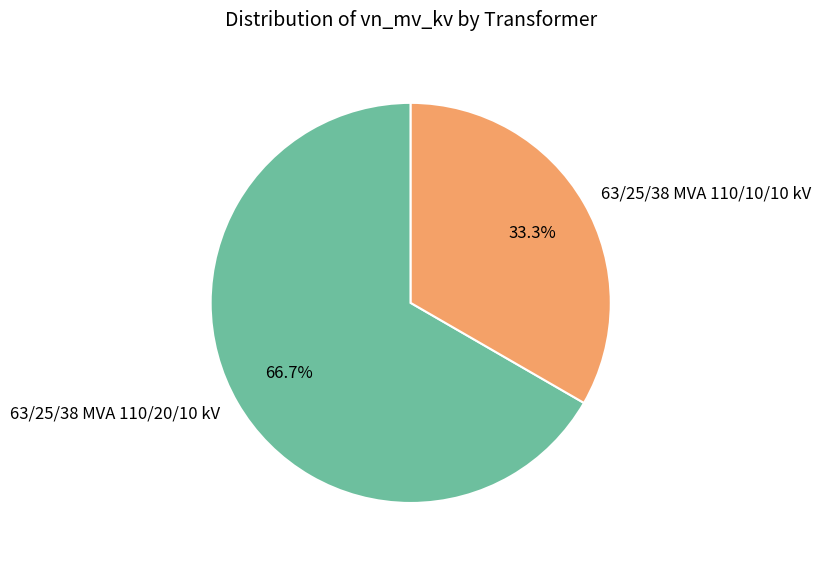

Is there a majority slice in this chart?

Yes